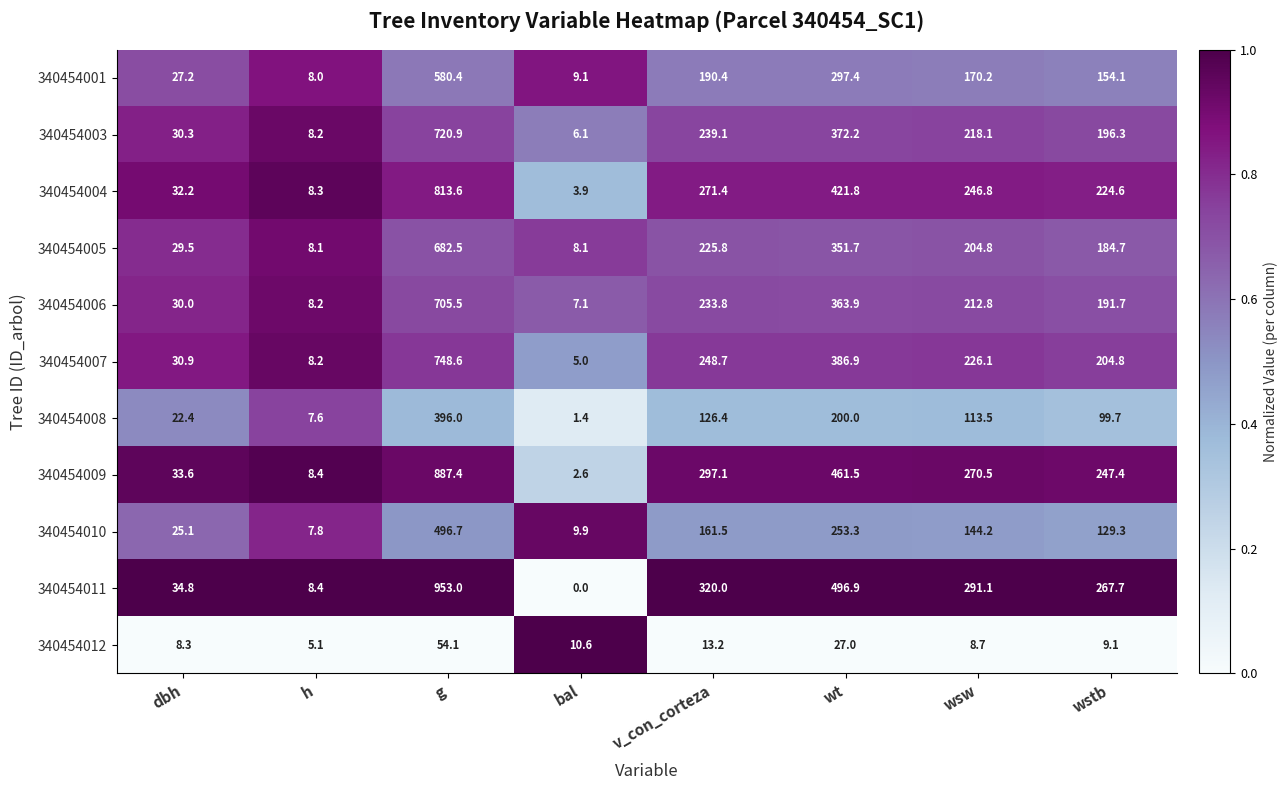

The value of 340454010 at dbh is 36.8. True or false?

False